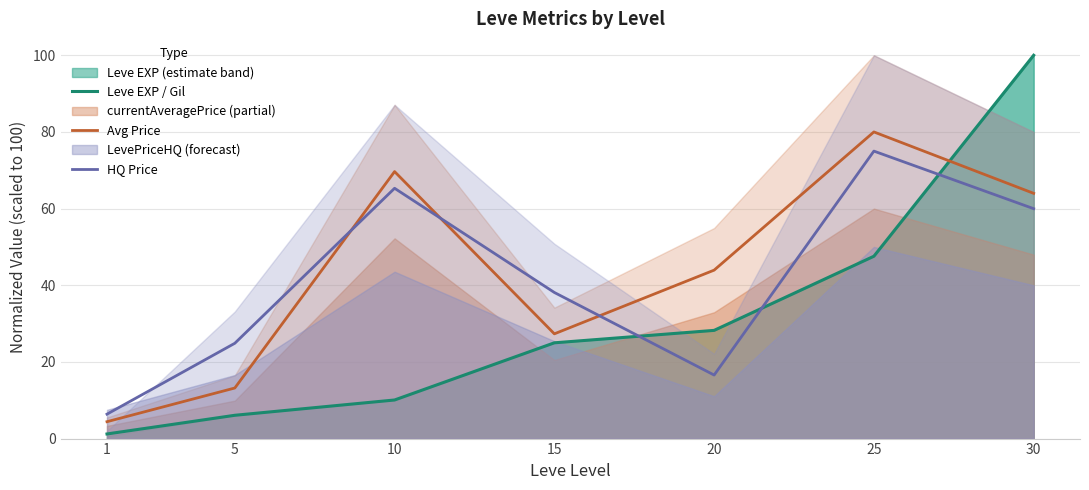

Rank the series at 30 from highest to lowest value.

Leve EXP / Gil, Avg Price, HQ Price